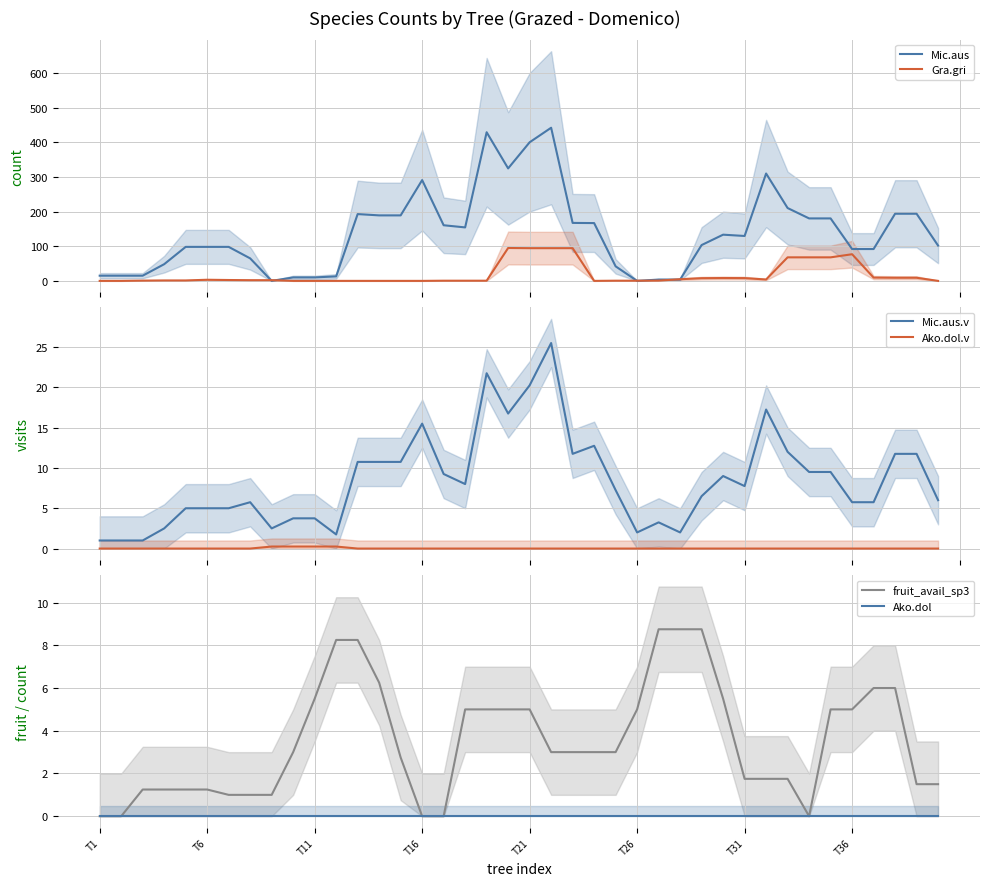

What is the highest value of the Mic.aus series?

442.5